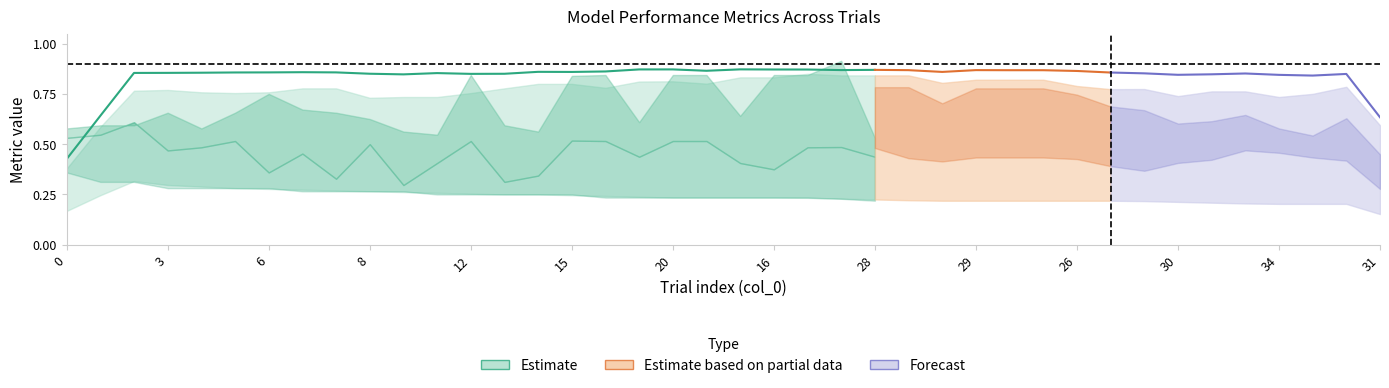

What is the spread (max minus min) of values at 35?

0.5